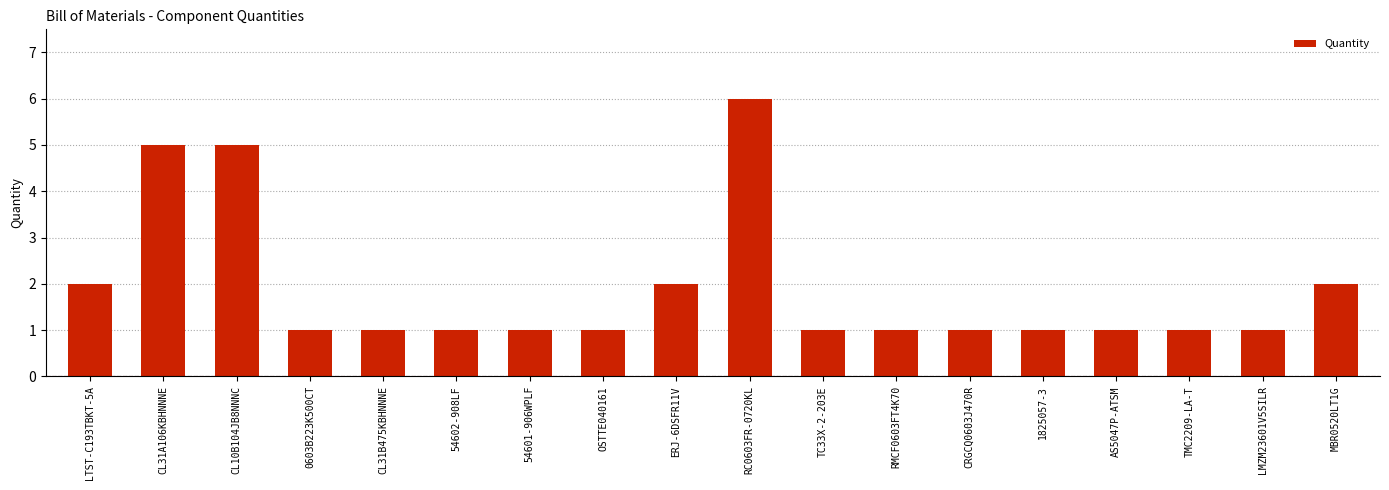

What is the smallest value displayed?

1